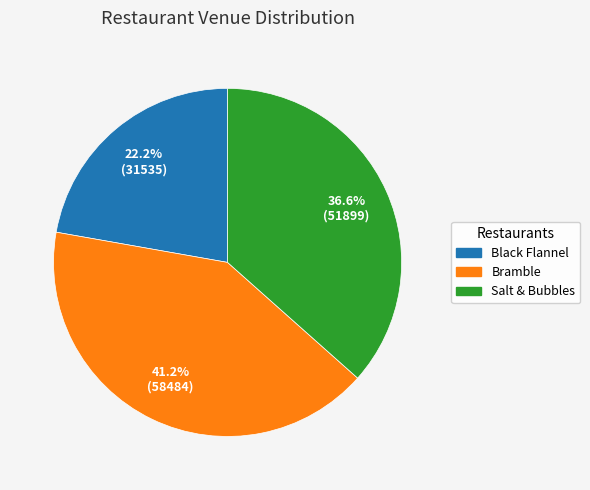

Is there any slice that represents more than half of the pie?

No